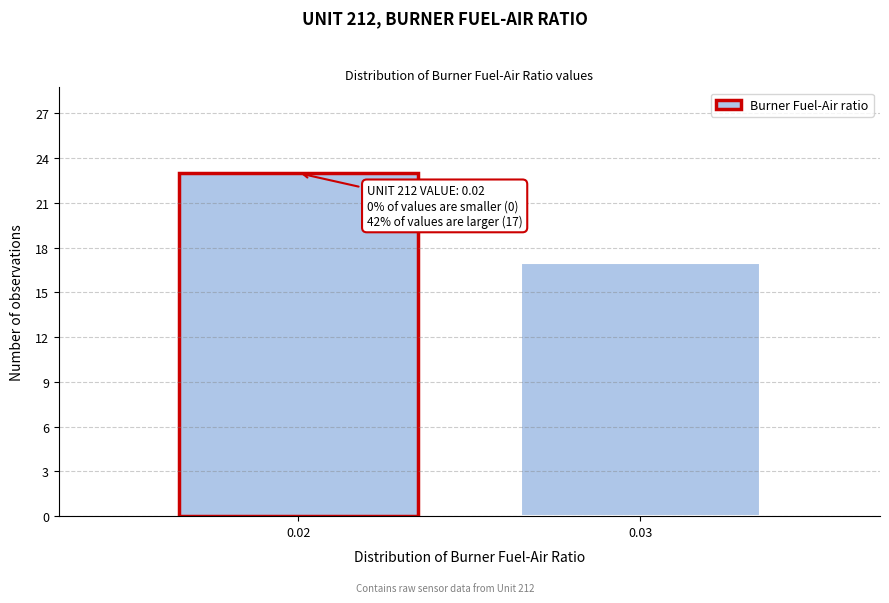

Reading right to left, transcribe all the data shown in this chart.

17	23